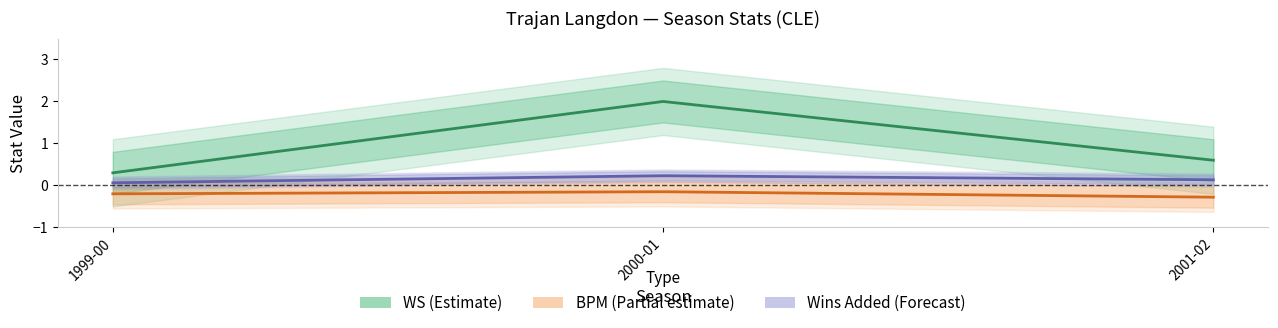

Which category has the highest value in the WS (center) series?

2000-01